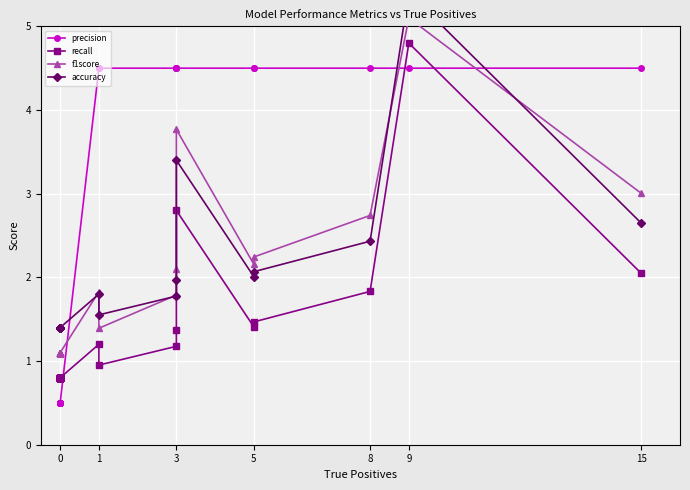

What is the minimum value shown in the chart?

0.5